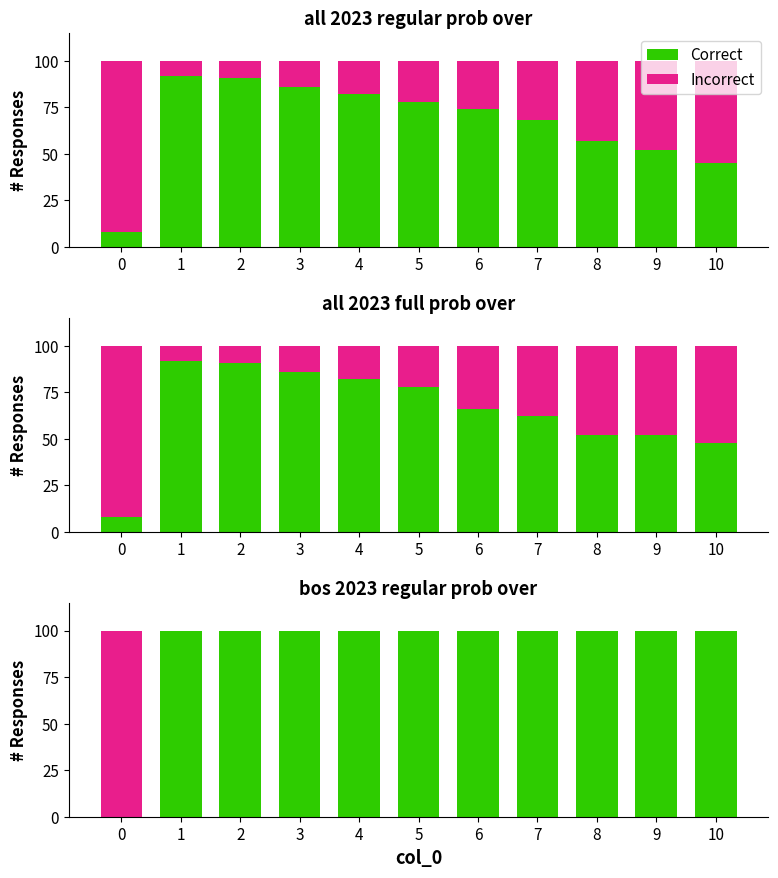

What is the sum of the Correct values at 4 and 9?

200